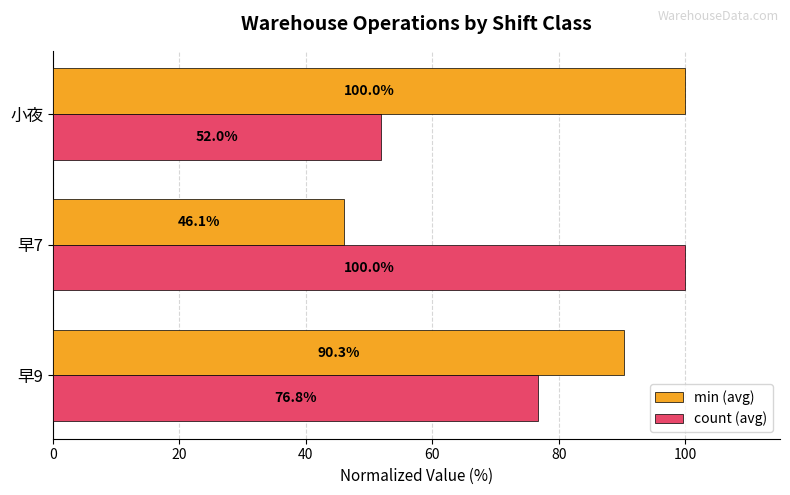

List the labels in order of min (avg) value, smallest first.

早7, 早9, 小夜